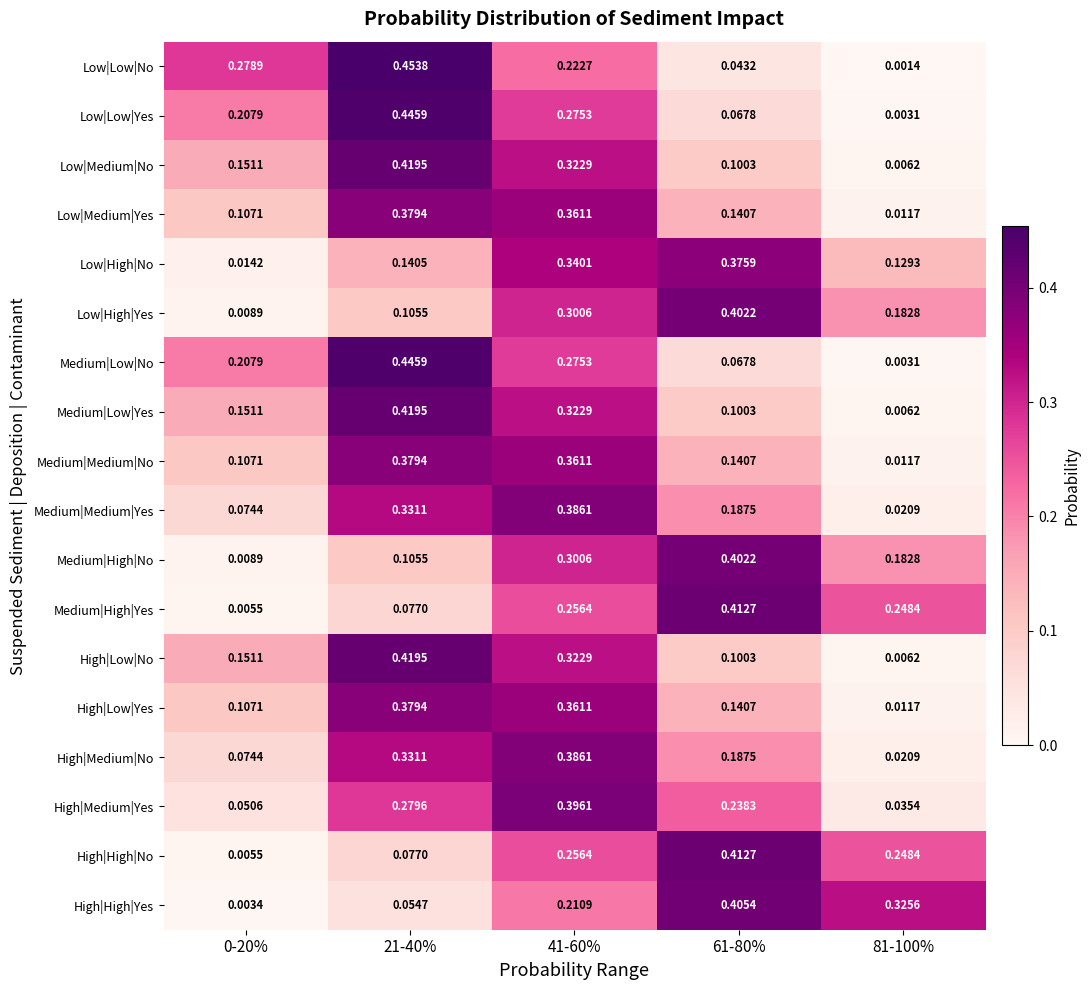

Which series has the widest spread of values?

Low|Low|No